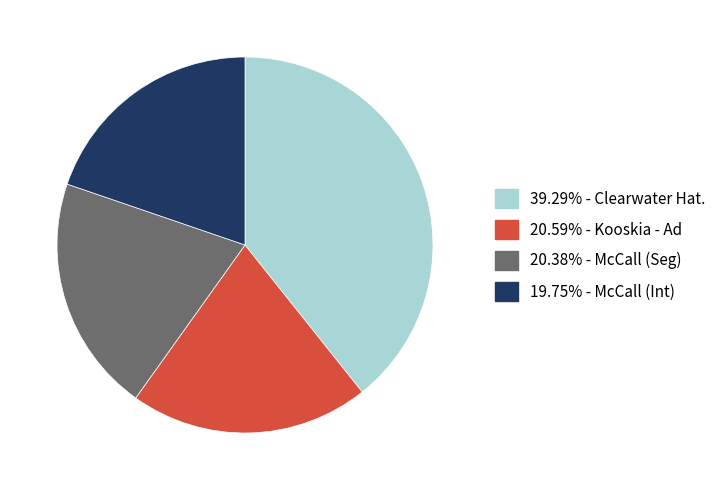

Is there any slice that represents more than half of the pie?

No